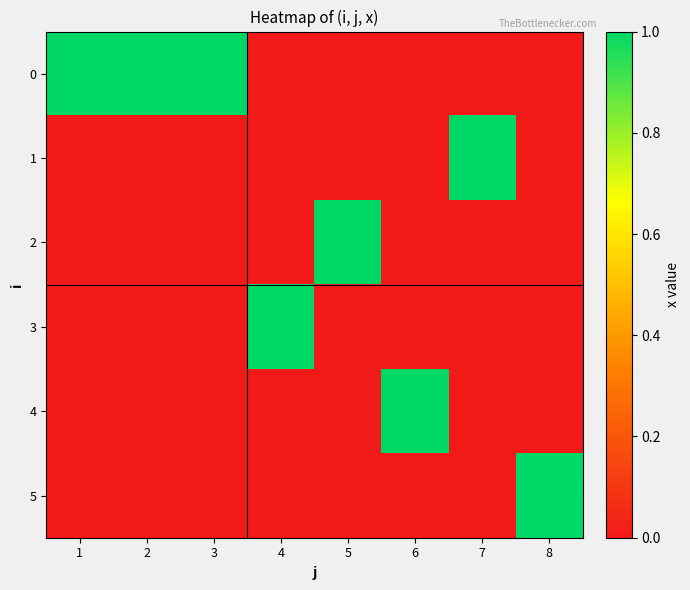

Reading left to right, transcribe all the data shown in this chart.

0: 1=1	2=1	3=1	4=0	5=0	6=0	7=0	8=0
1: 1=0	2=0	3=0	4=0	5=0	6=0	7=1	8=0
2: 1=0	2=0	3=0	4=0	5=1	6=0	7=0	8=0
3: 1=0	2=0	3=0	4=1	5=0	6=0	7=0	8=0
4: 1=0	2=0	3=0	4=0	5=0	6=1	7=0	8=0
5: 1=0	2=0	3=0	4=0	5=0	6=0	7=0	8=1